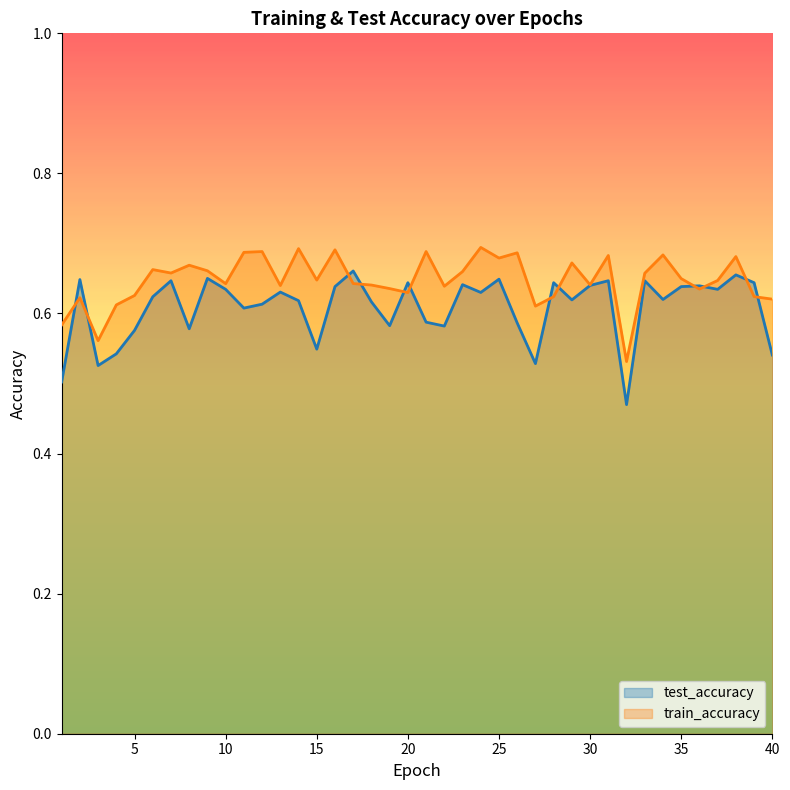

Reading left to right, what are all the values shown in this chart?

test_accuracy: 0.5	0.6	0.5	0.5	0.6	0.6	0.6	0.6	0.7	0.6	0.6	0.6	0.6	0.6	0.5	0.6	0.7	0.6	0.6	0.6	0.6	0.6	0.6	0.6	0.6	0.6	0.5	0.6	0.6	0.6	0.6	0.5	0.6	0.6	0.6	0.6	0.6	0.7	0.6	0.5
train_accuracy: 0.6	0.6	0.6	0.6	0.6	0.7	0.7	0.7	0.7	0.6	0.7	0.7	0.6	0.7	0.6	0.7	0.6	0.6	0.6	0.6	0.7	0.6	0.7	0.7	0.7	0.7	0.6	0.6	0.7	0.6	0.7	0.5	0.7	0.7	0.6	0.6	0.6	0.7	0.6	0.6